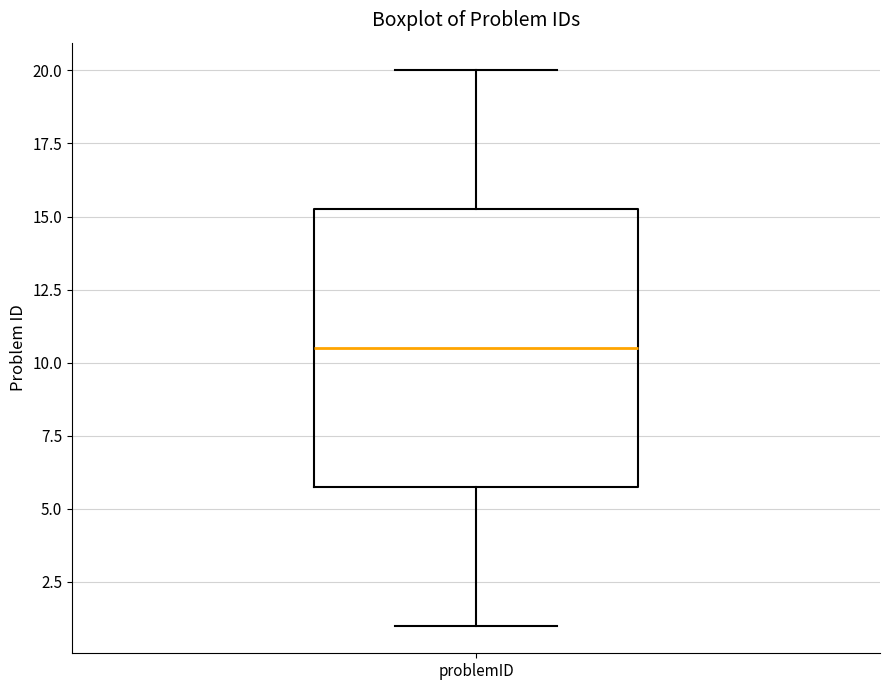

Where is the upper edge of the box for problemID on the y-axis? The values are not printed on the chart, so give them approximately, as read against the axis.

15.5